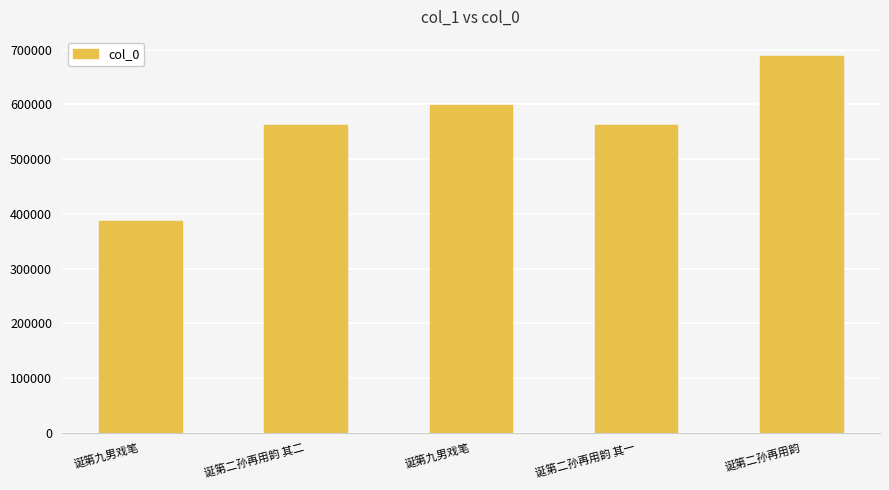

Does the chart contain any negative values?

No